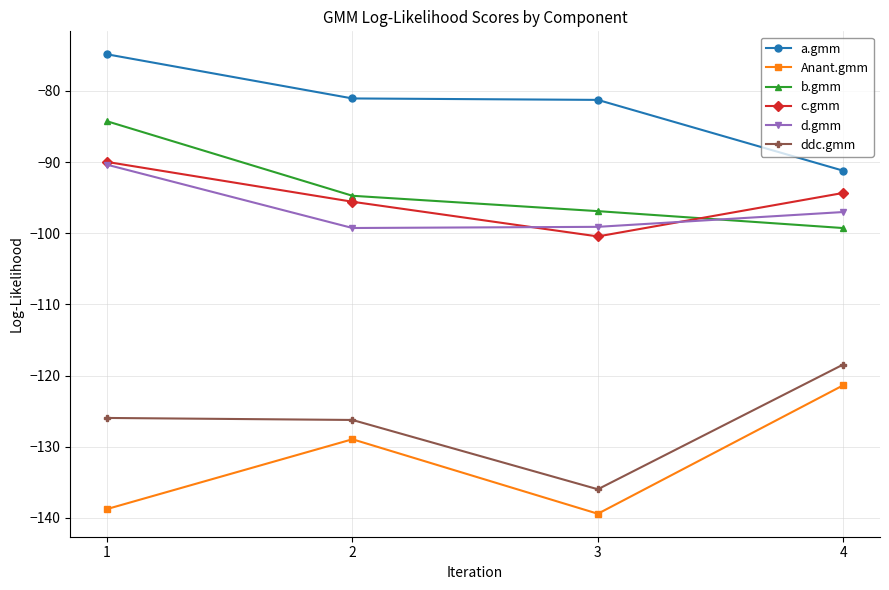

True or false: Anant.gmm and a.gmm intersect in this chart.

False